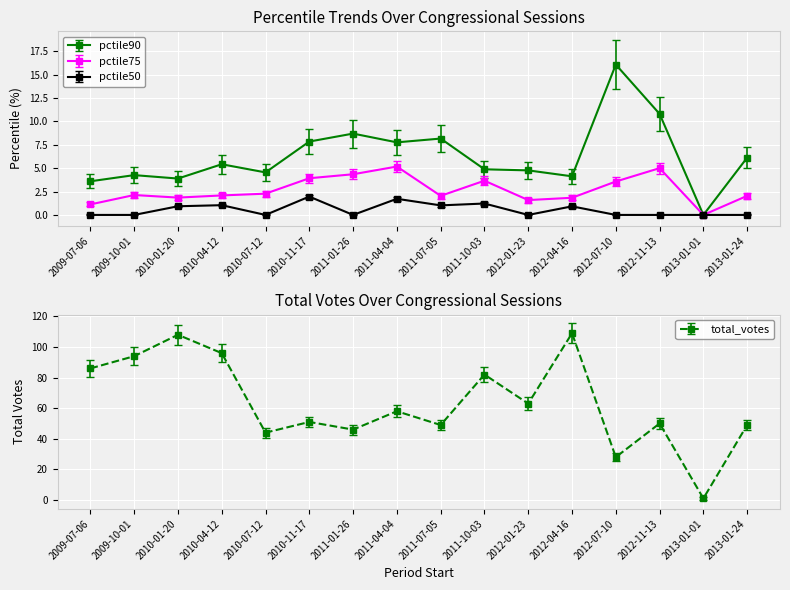

Rank the categories by pctile50 value from highest to lowest.

2010-11-17, 2011-04-04, 2011-10-03, 2010-04-12, 2011-07-05, 2010-01-20, 2012-04-16, 2009-07-06, 2009-10-01, 2010-07-12, 2011-01-26, 2012-01-23, 2012-07-10, 2012-11-13, 2013-01-01, 2013-01-24